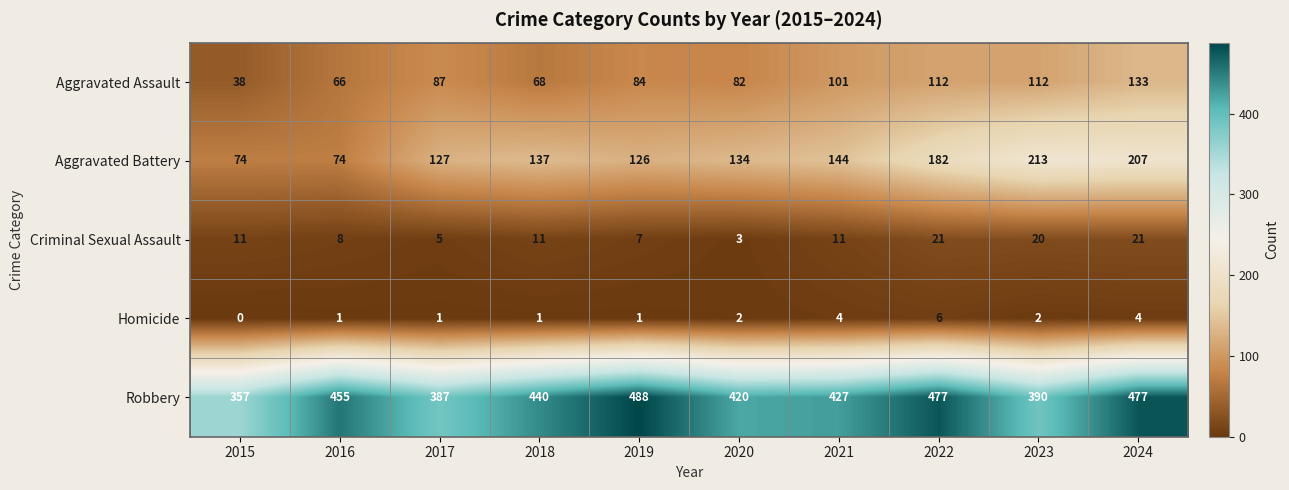

How many series are shown in this chart?

5